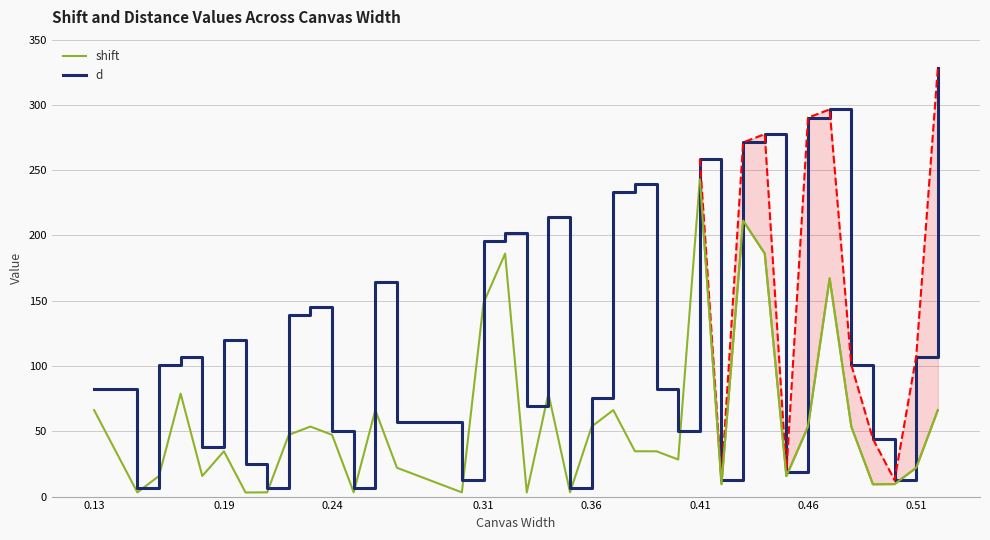

Is the value of shift at 0.51 greater than the value of d at 24?

No